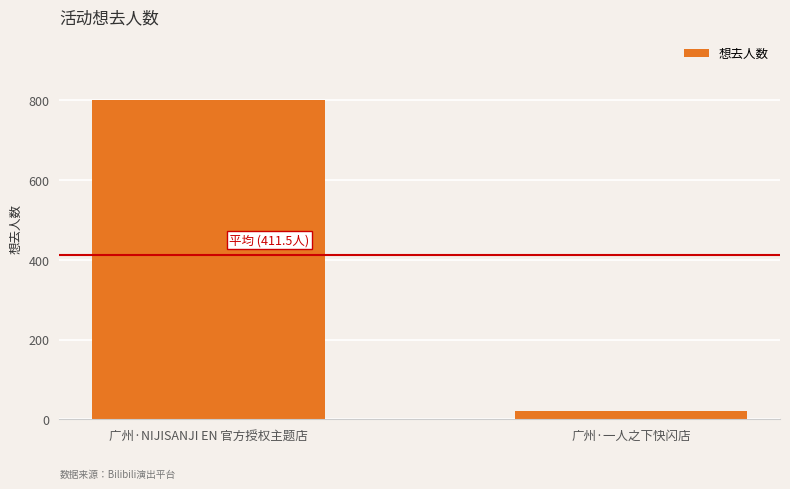

Reading right to left, list all the values displayed in this chart.

广州·一人之下快闪店=22	广州·NIJISANJI EN 官方授权主题店=801